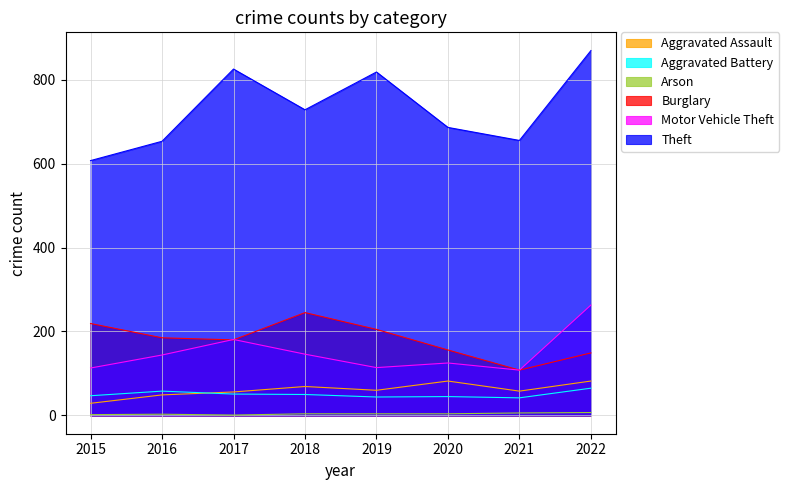

Where is Burglary nearest to the value 176?

2017